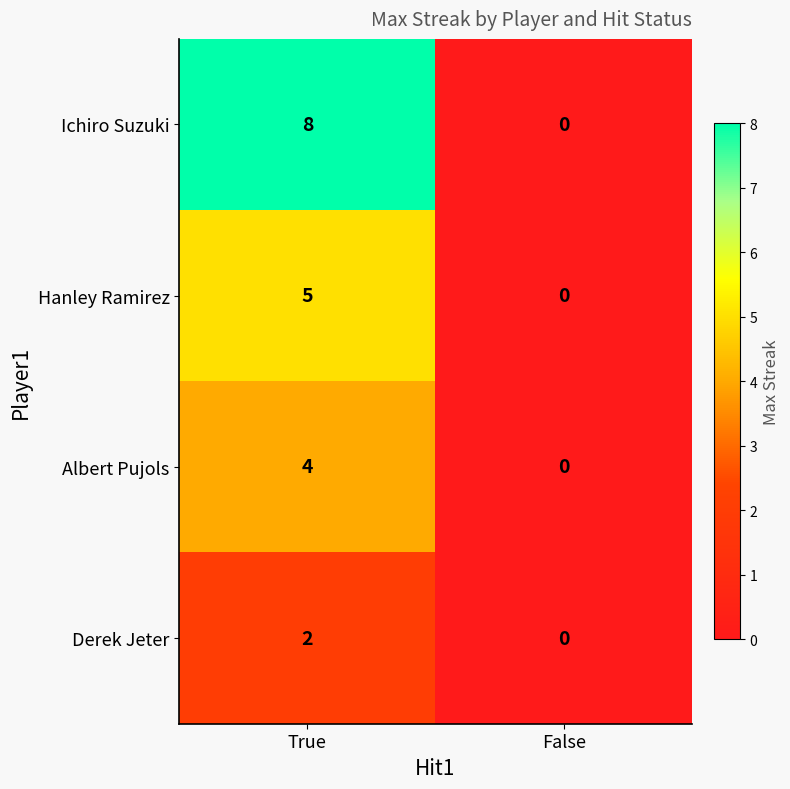

What is the sum of the Hanley Ramirez values at True and False?

5